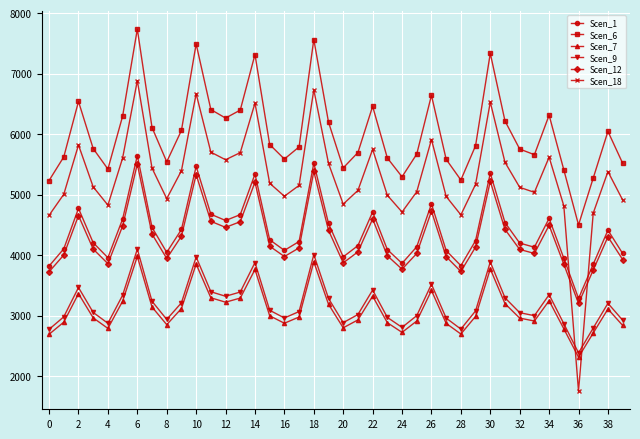

What is the minimum value for Scen_18?

1749.9